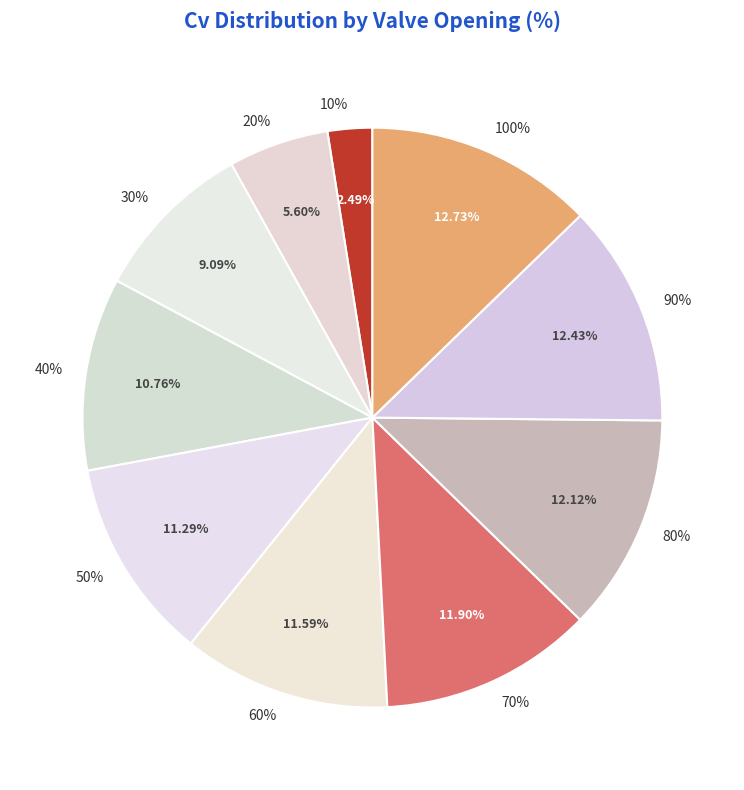

How many slices are in this pie chart?

10